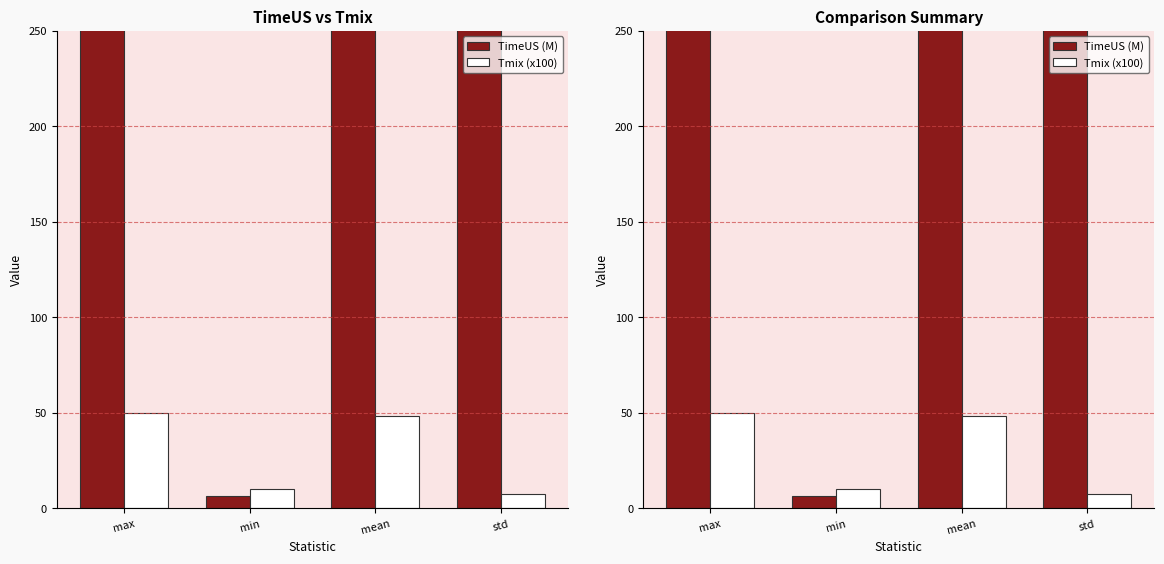

Which series has the largest range (max minus min)?

TimeUS (M)